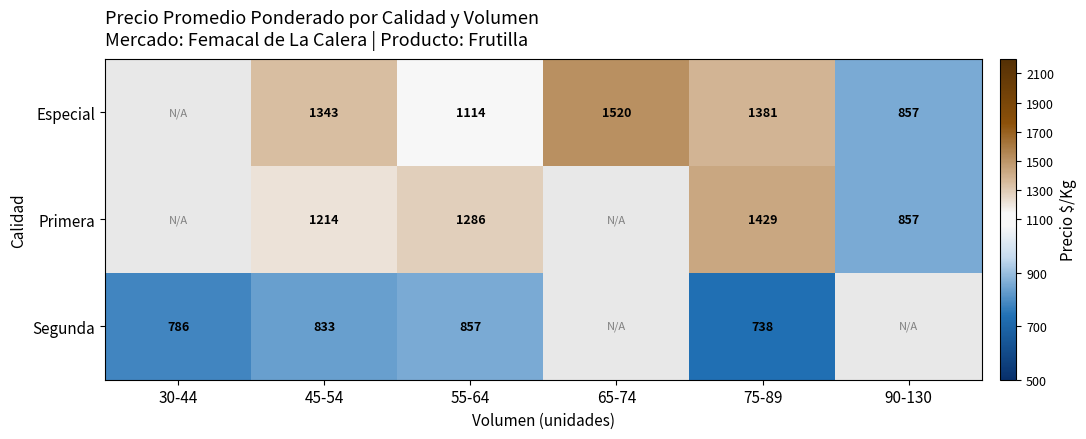

True or false: Especial has a value of 845.2 at 45-54.

False